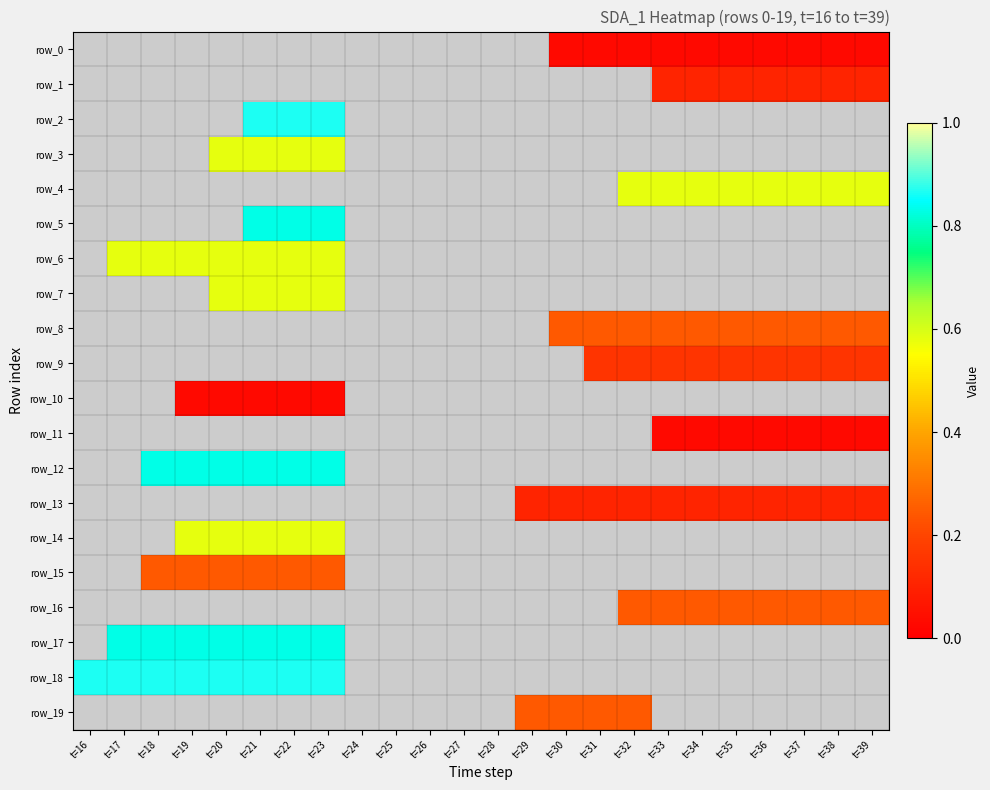

True or false: row_7 has a value of 0.6 at t=20.

True